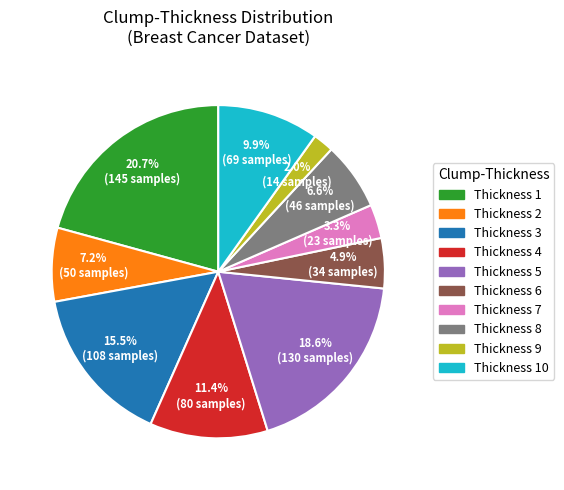

Does any single category account for the majority?

No